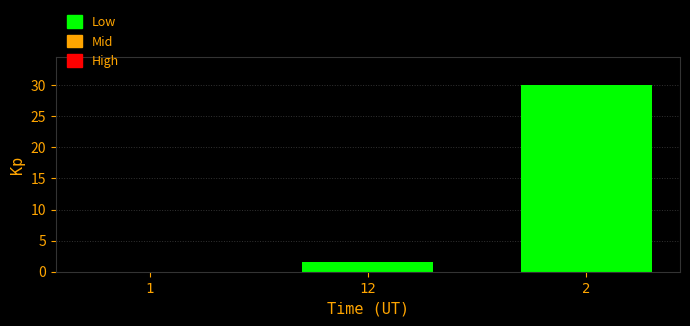

What is the greatest value displayed?

30.0